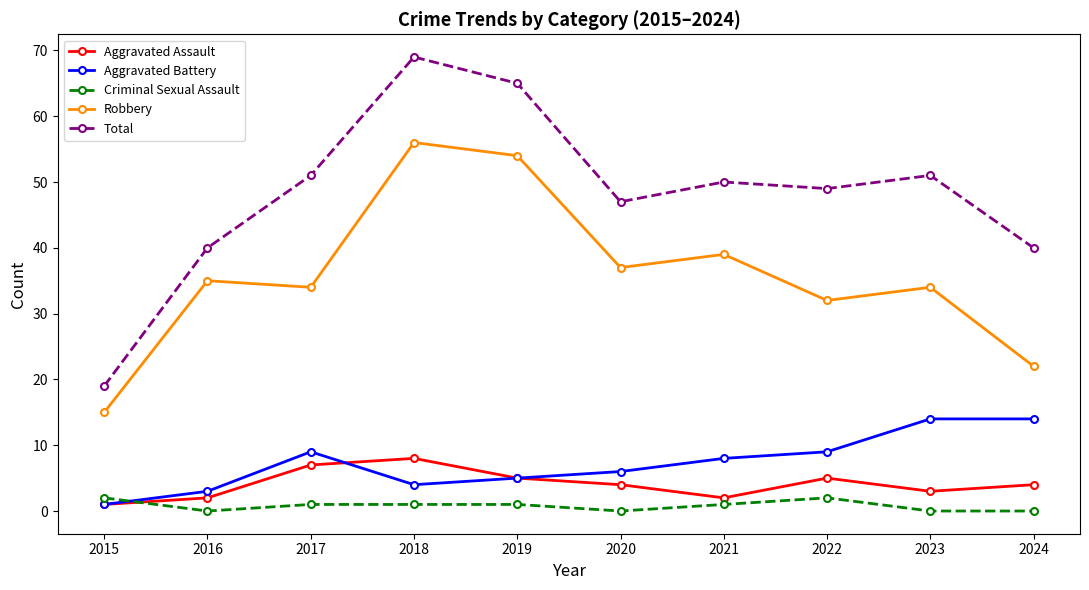

True or false: Criminal Sexual Assault and Total cross at least once.

False